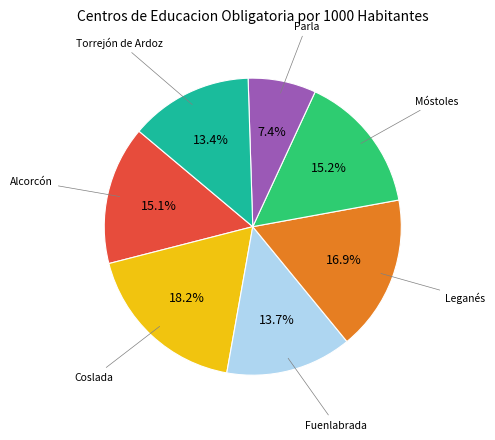

Does any single category account for the majority?

No